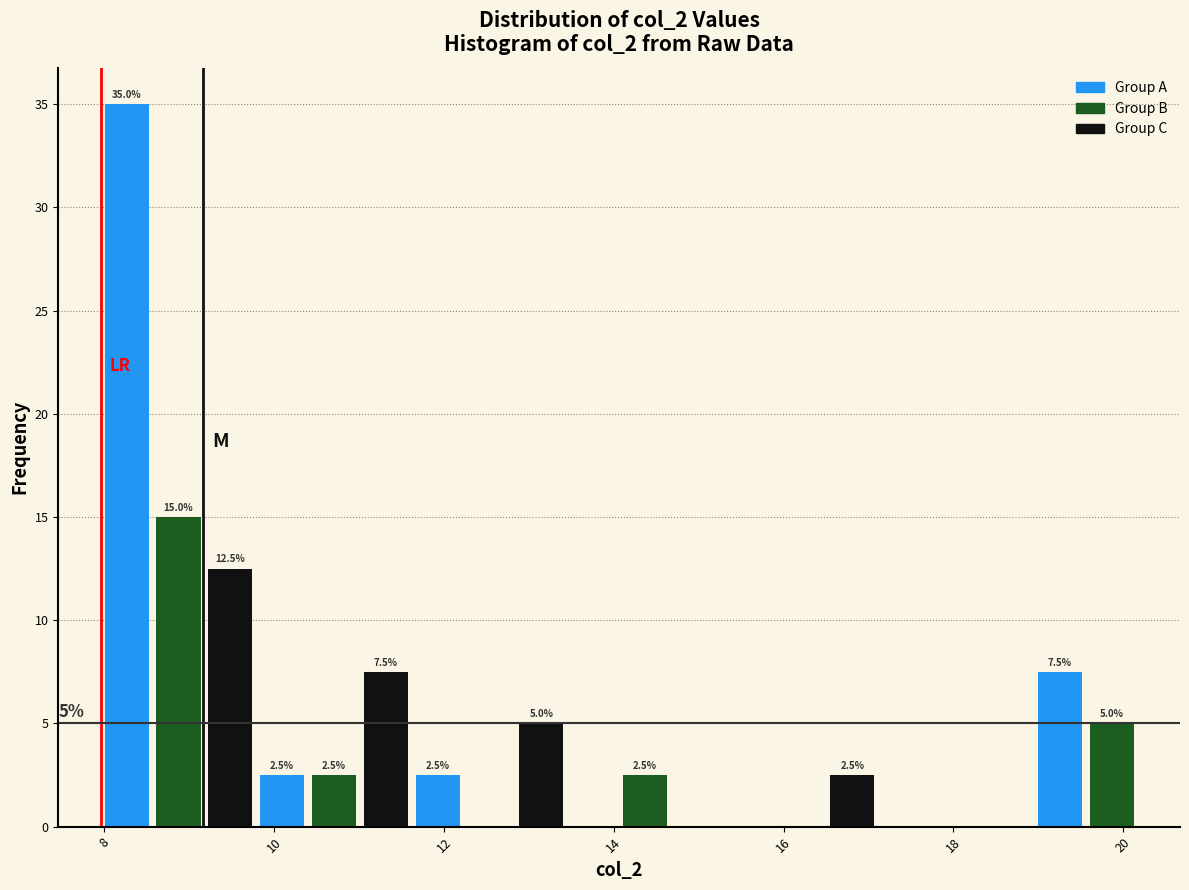

Around what value on the x-axis is the tallest bar? Give the approximate position of its centre, as read against the axis.

8.2